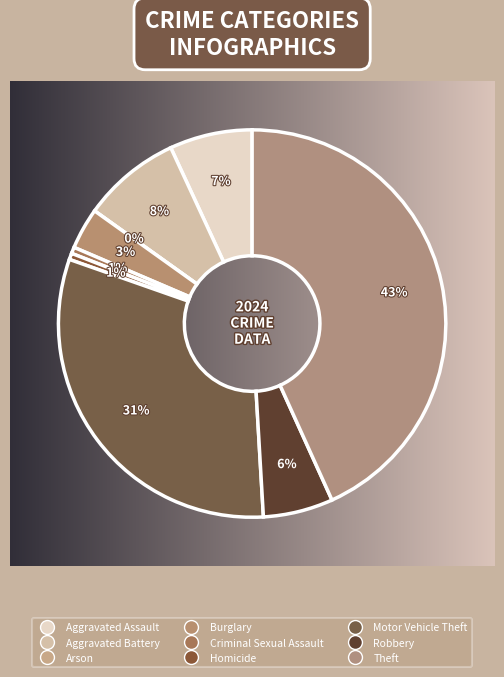

Between Aggravated Battery and Robbery, which is larger?

Aggravated Battery